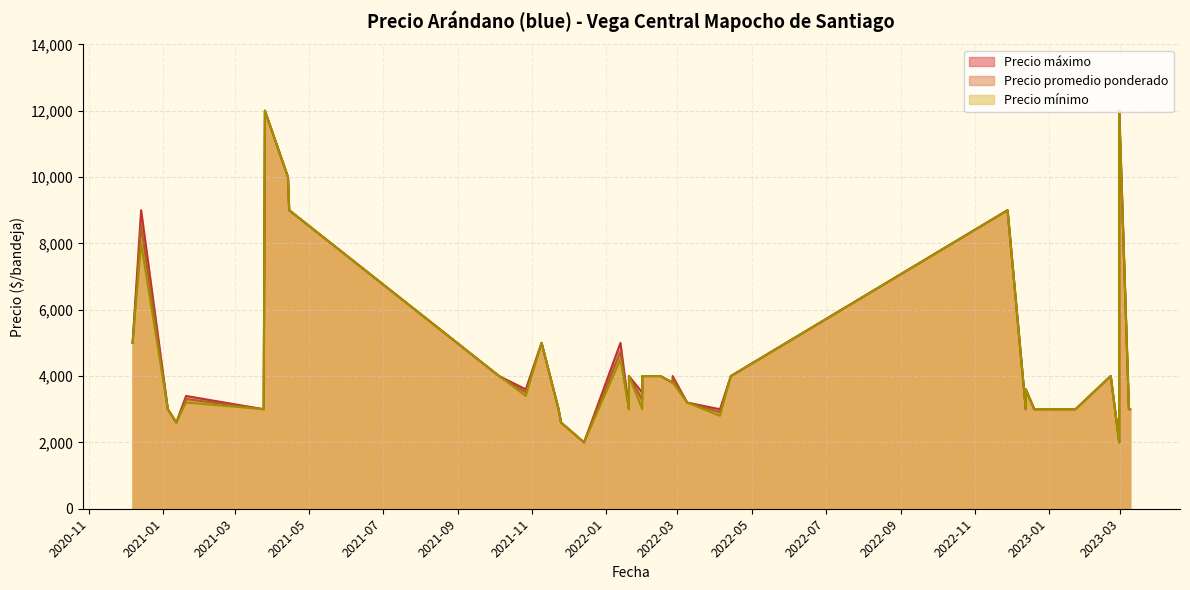

True or false: Precio máximo and Precio mínimo intersect in this chart.

False